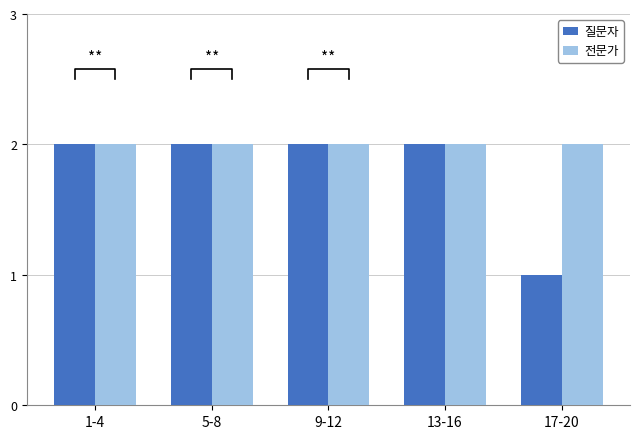

What is the value of the 질문자 bar at the 5th from the left?

1